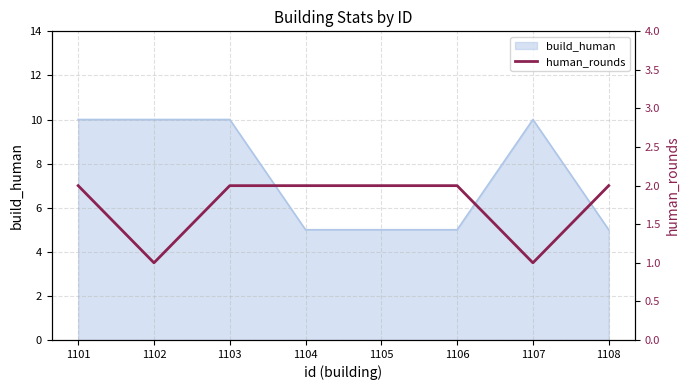

The build_human series shows 8 at 1106. True or false?

False